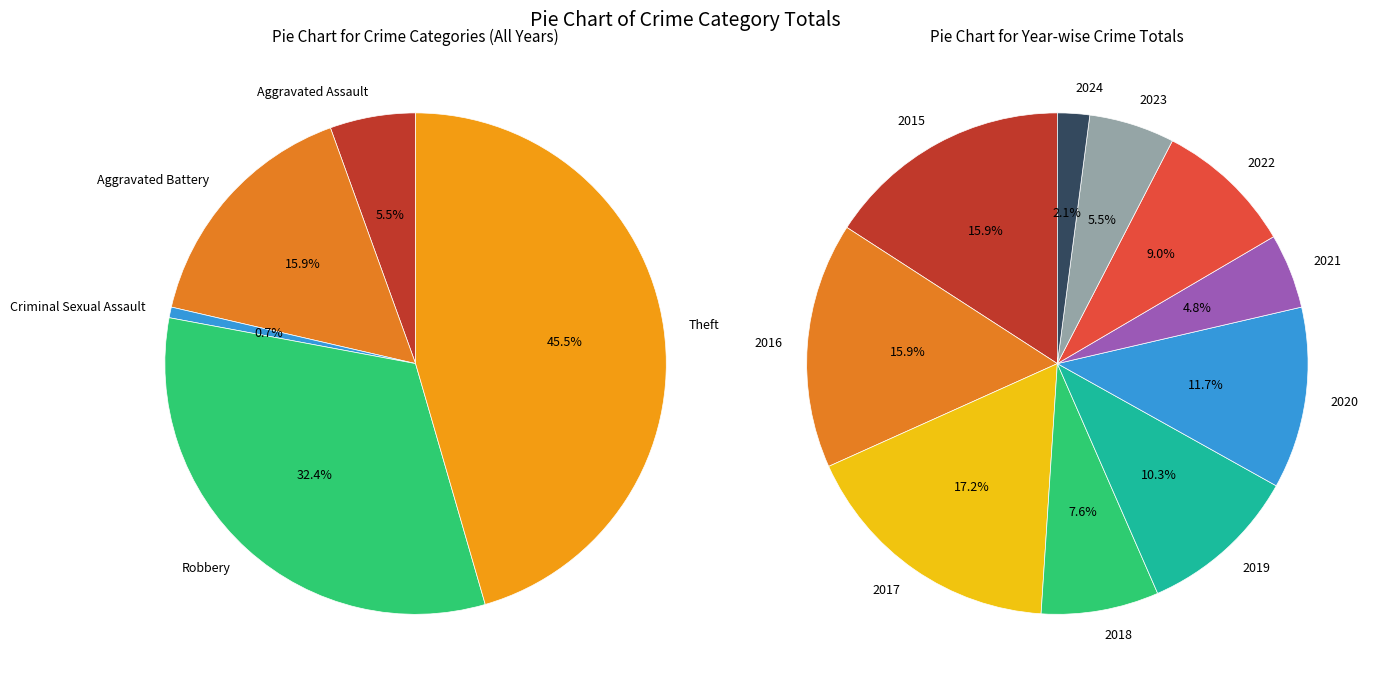

Count the number of slices in the pie.

10